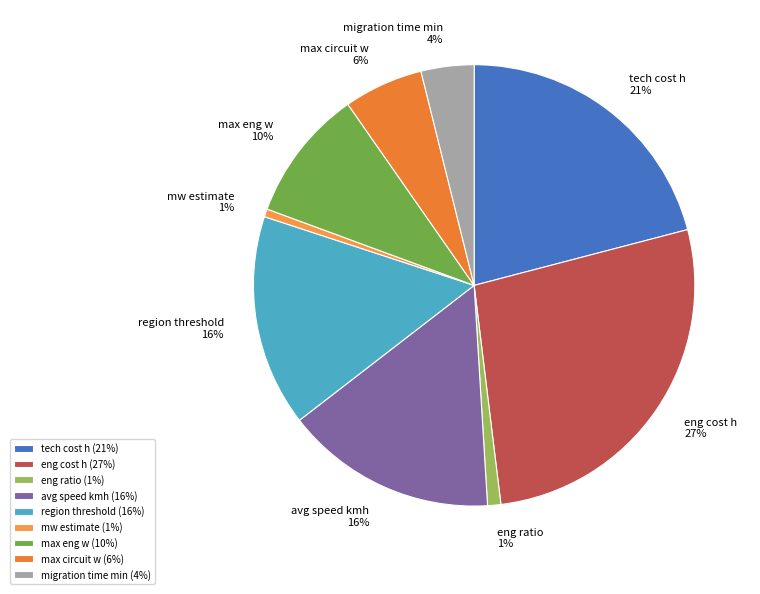

To the nearest percent, what is the average slice percentage?

11%